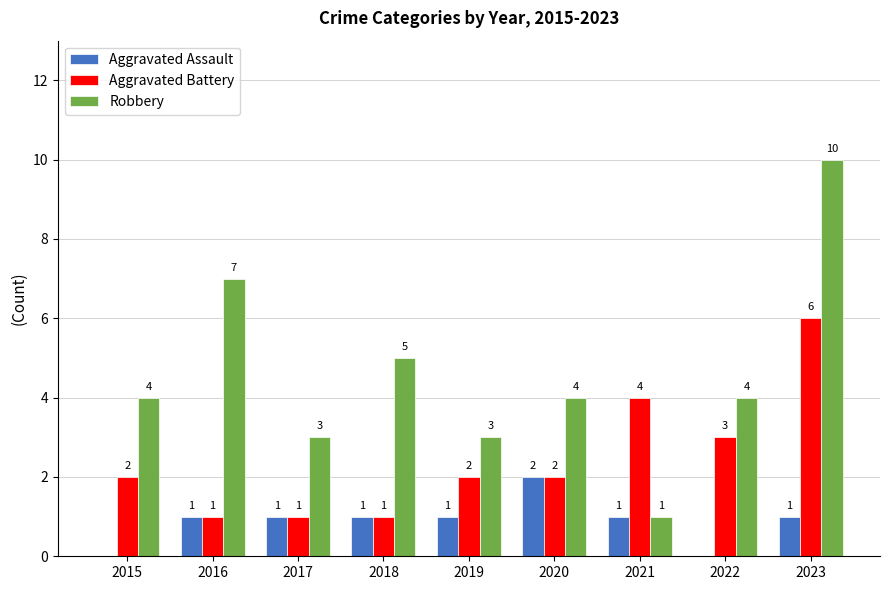

Is it true that Aggravated Assault equals 0 at 2022?

True